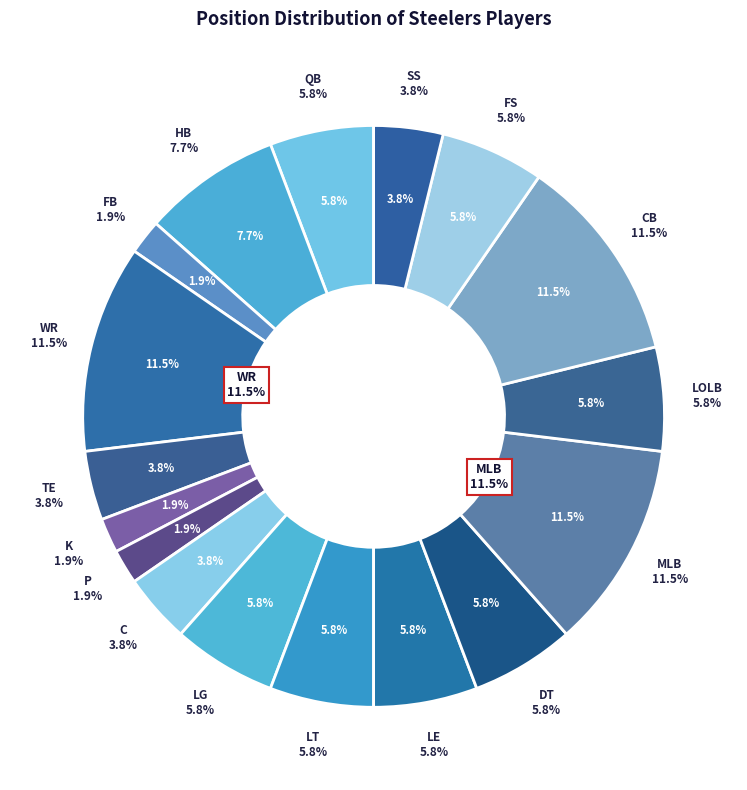

What is the ratio of the value at LG to the value at WR?

0.5